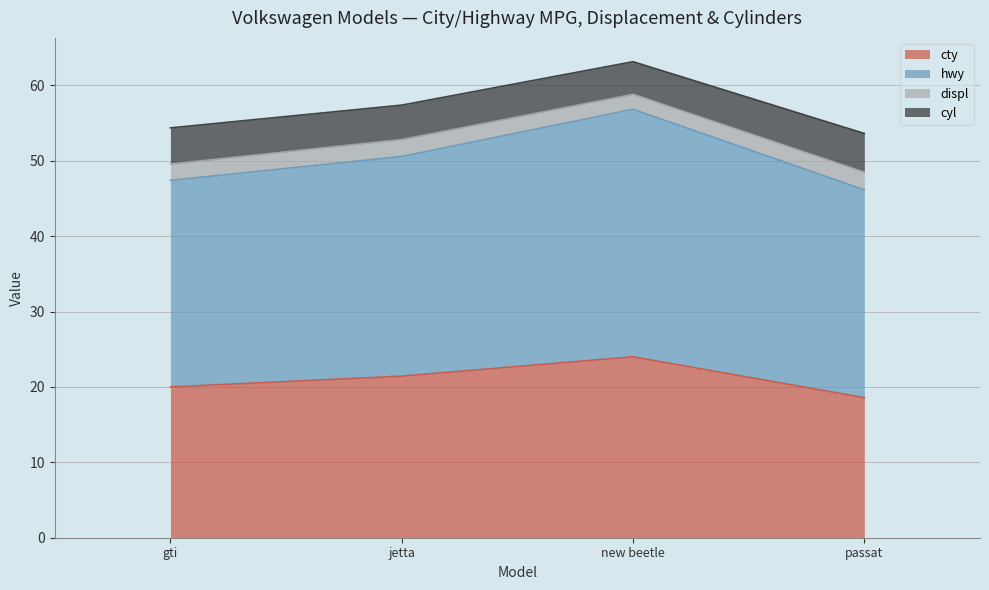

At which category does the chart reach its minimum across all series?

passat